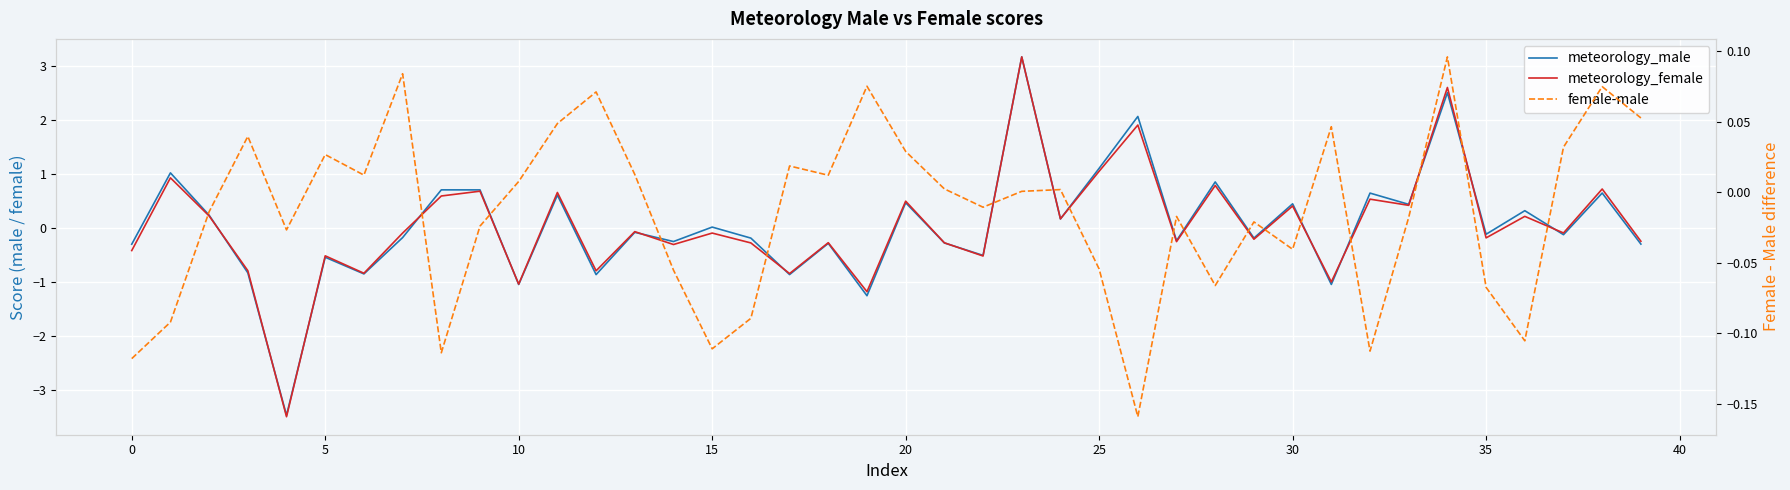

Reading left to right, list all the values displayed in this chart.

meteorology_male: -0.3	1.0	0.2	-0.8	-3.5	-0.5	-0.9	-0.2	0.7	0.7	-1.0	0.6	-0.9	-0.1	-0.3	0.0	-0.2	-0.9	-0.3	-1.3	0.5	-0.3	-0.5	3.2	0.2	1.1	2.1	-0.2	0.9	-0.2	0.4	-1.0	0.6	0.4	2.5	-0.1	0.3	-0.1	0.6	-0.3
meteorology_female: -0.4	0.9	0.2	-0.8	-3.5	-0.5	-0.8	-0.1	0.6	0.7	-1.0	0.7	-0.8	-0.1	-0.3	-0.1	-0.3	-0.8	-0.3	-1.2	0.5	-0.3	-0.5	3.2	0.2	1.1	1.9	-0.3	0.8	-0.2	0.4	-1.0	0.5	0.4	2.6	-0.2	0.2	-0.1	0.7	-0.2
female-male: -0.1	-0.1	-0.0	0.0	-0.0	0.0	0.0	0.1	-0.1	-0.0	0.0	0.0	0.1	0.0	-0.1	-0.1	-0.1	0.0	0.0	0.1	0.0	0.0	-0.0	0.0	0.0	-0.1	-0.2	-0.0	-0.1	-0.0	-0.0	0.0	-0.1	-0.0	0.1	-0.1	-0.1	0.0	0.1	0.1